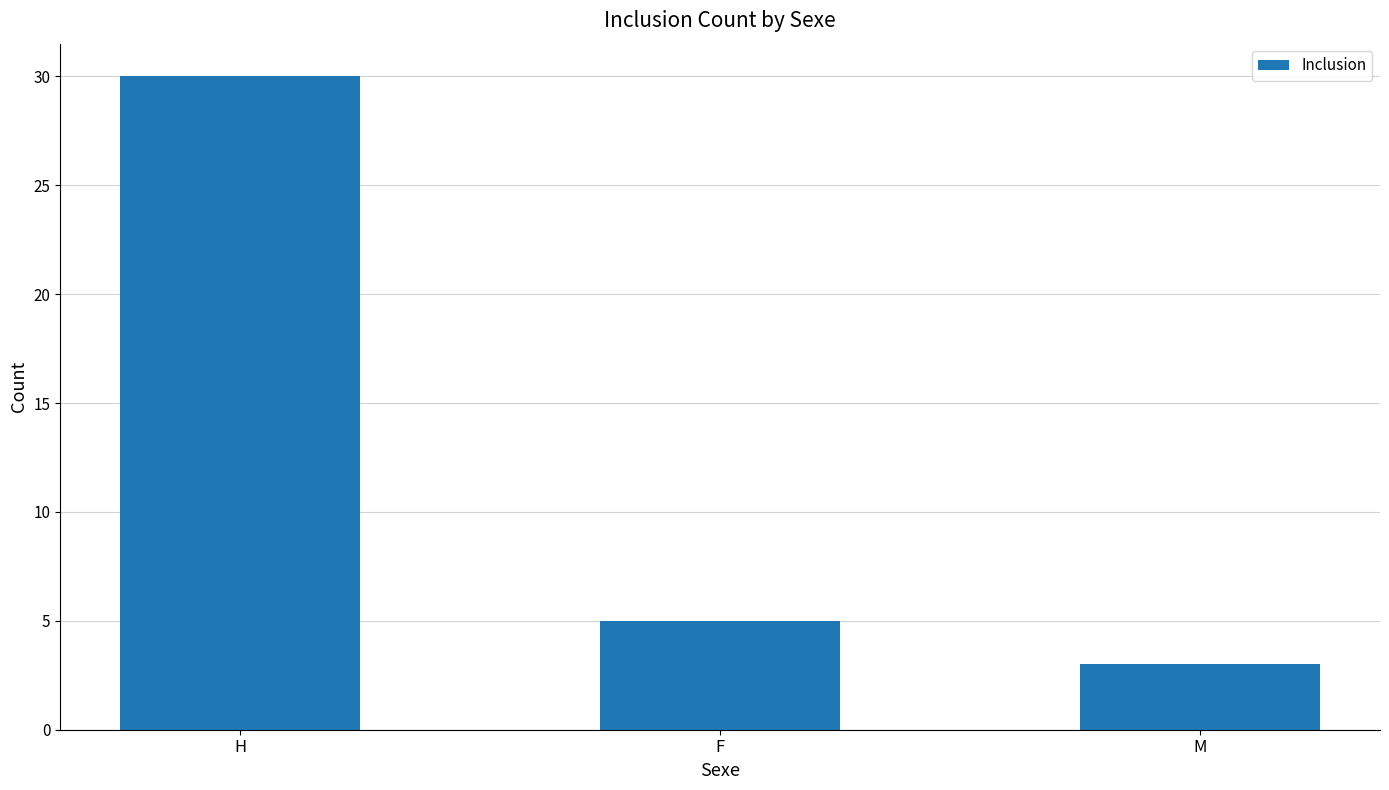

Approximately how many times larger is the value at F compared to M?

1.7